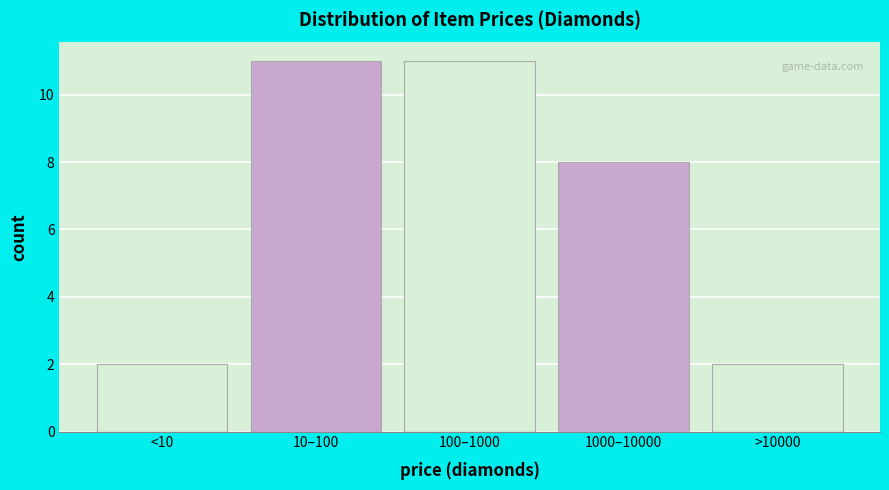

Reading left to right, extract all data points from this chart.

2	11	11	8	2